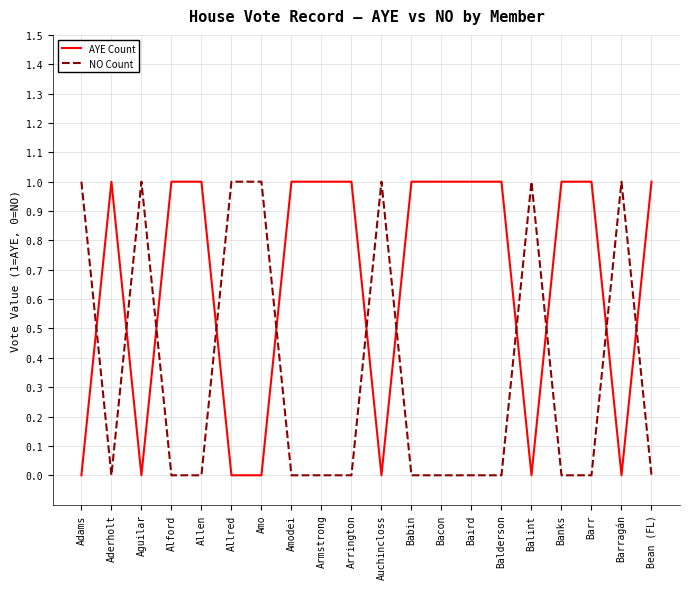

Which series has the largest total across all categories?

AYE Count